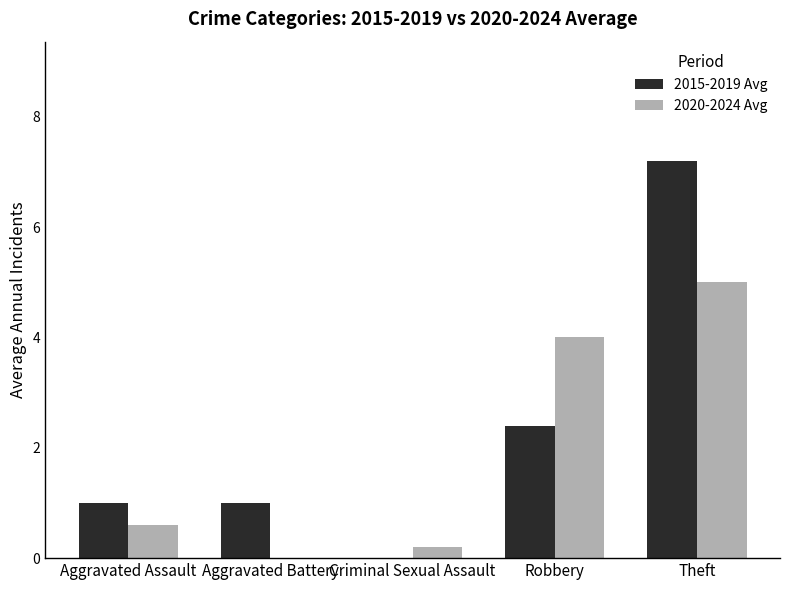

How many positive values does the 2015-2019 Avg series have?

4